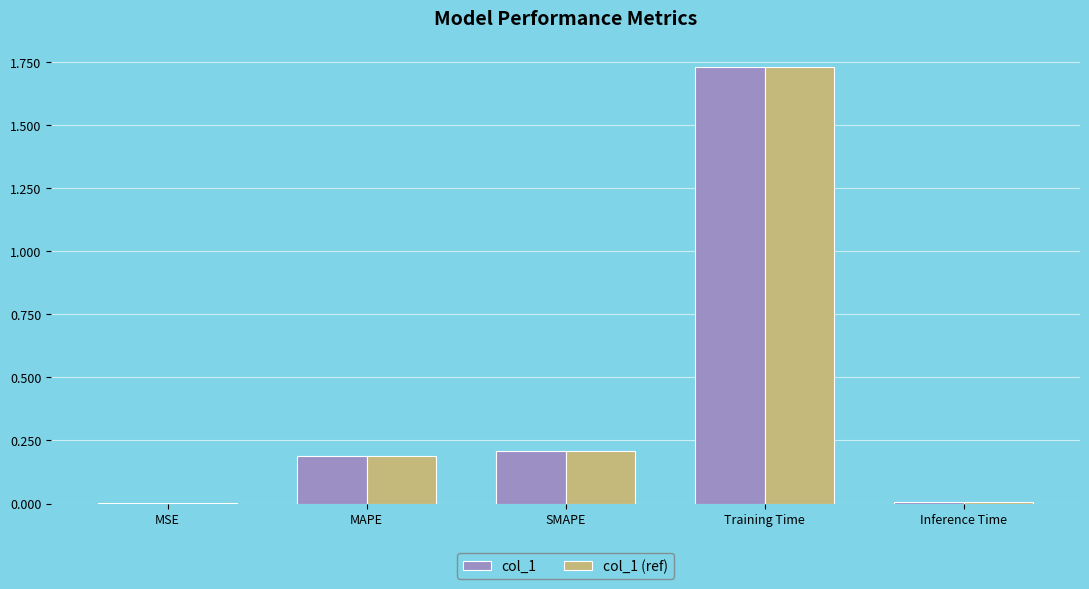

Is it true that col_1 (ref) equals 0.4 at Training Time?

False